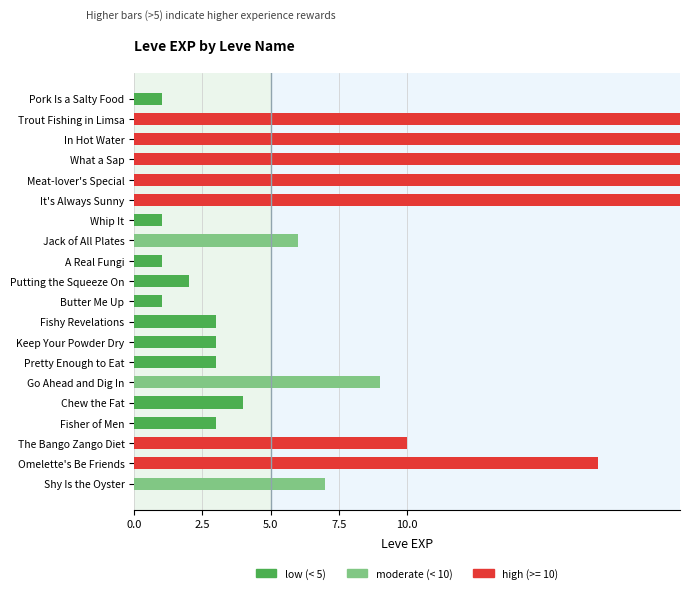

The value at Fisher of Men is 2. True or false?

False